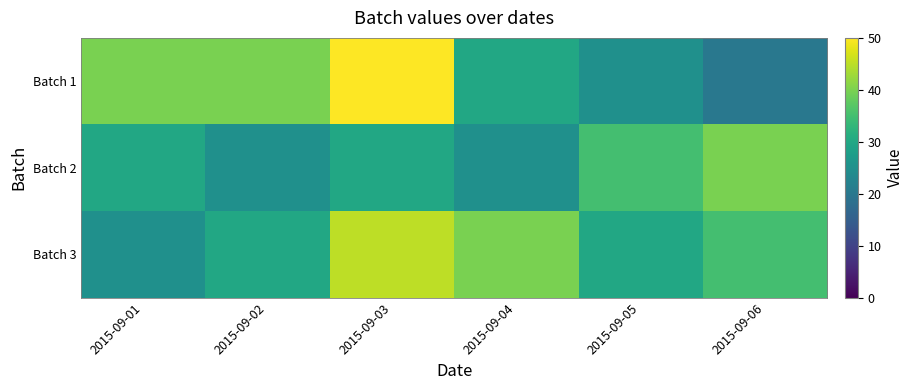

Which series has the largest total across all categories?

Batch 1